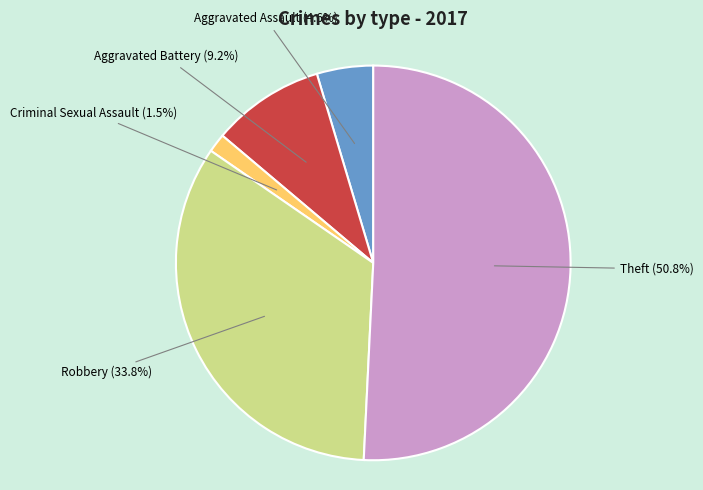

Is there any slice that represents more than half of the pie?

Yes